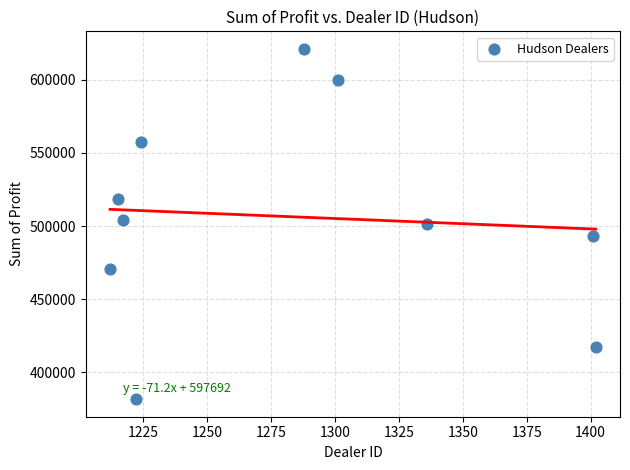

What is the average X value?

1281.8